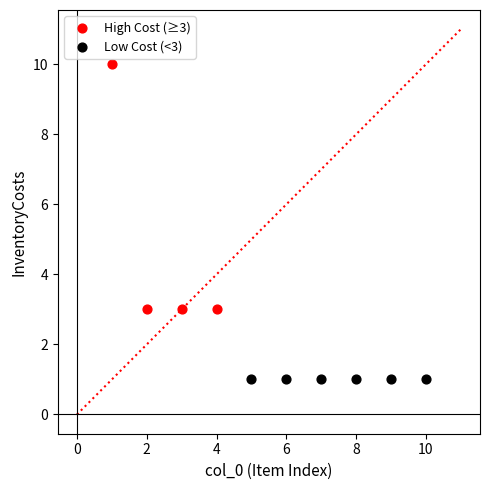

Which series reaches the minimum Y coordinate?

Low Cost (<3)